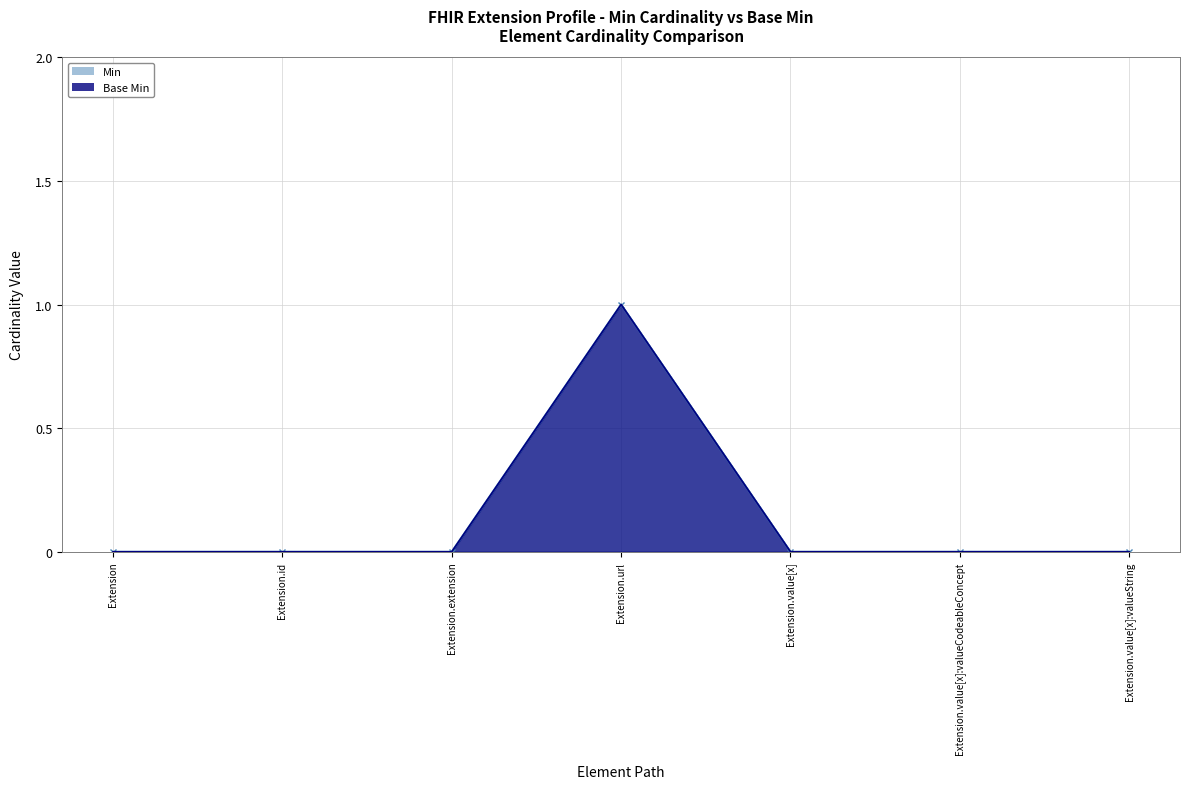

What is the label of the 5th point from the right?

Extension.extension